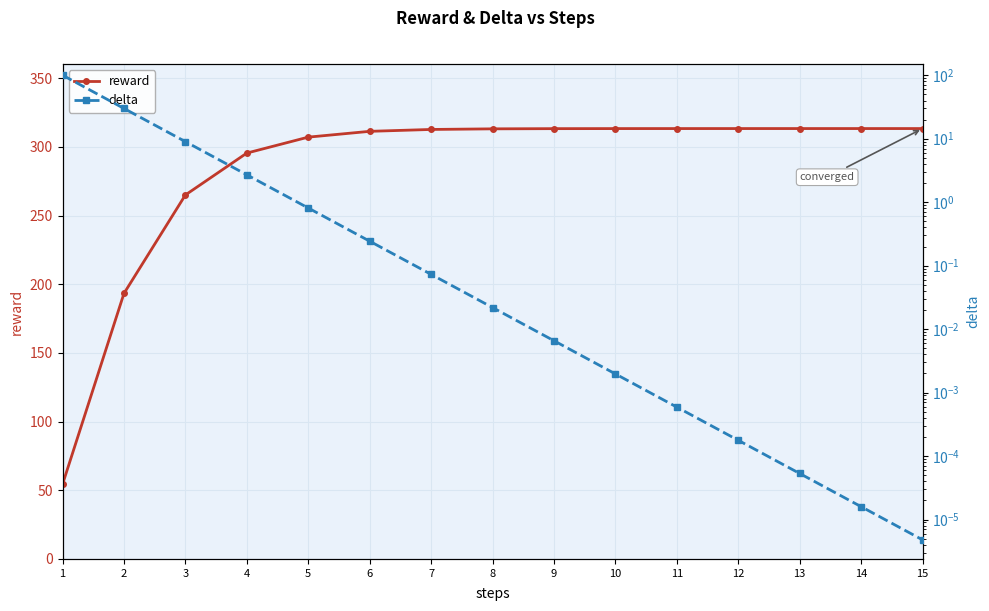

What is the approximate value of delta at 2?

30.0